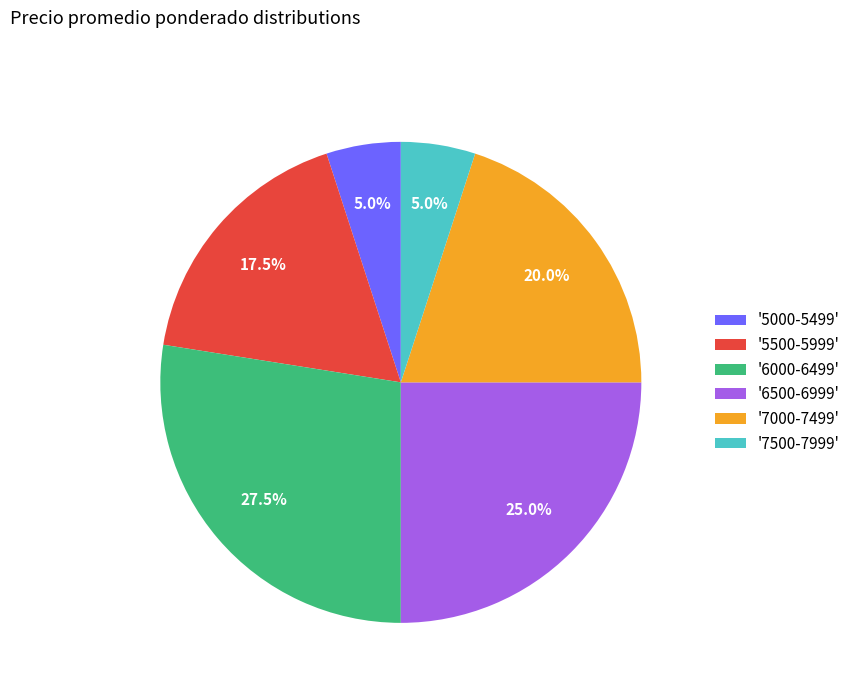

Is '6000-6499' the majority of the pie?

No